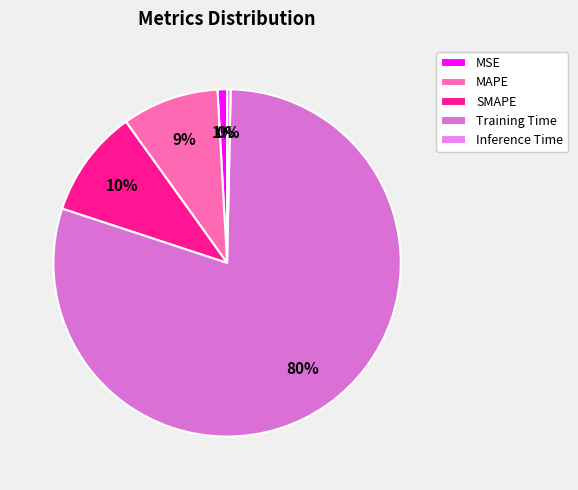

The Training Time slice represents 80% of the pie. True or false?

True